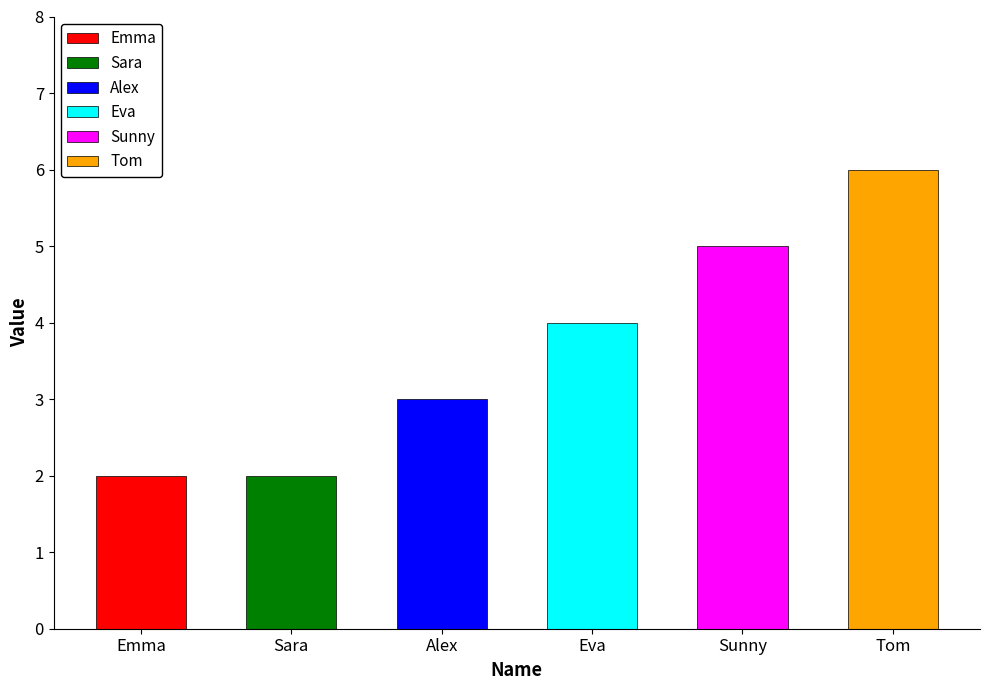

What is the ratio of the value at Tom to the value at Emma?

3.0